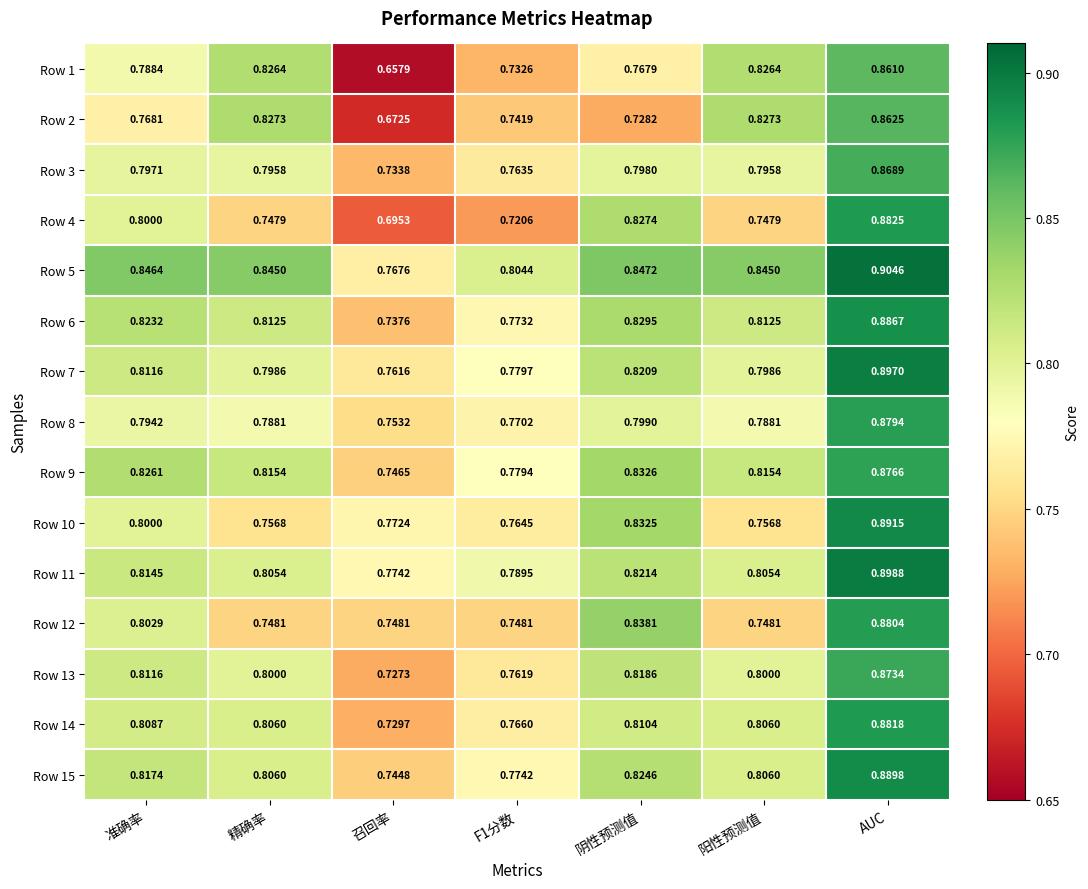

Count the number of data series in this chart.

15